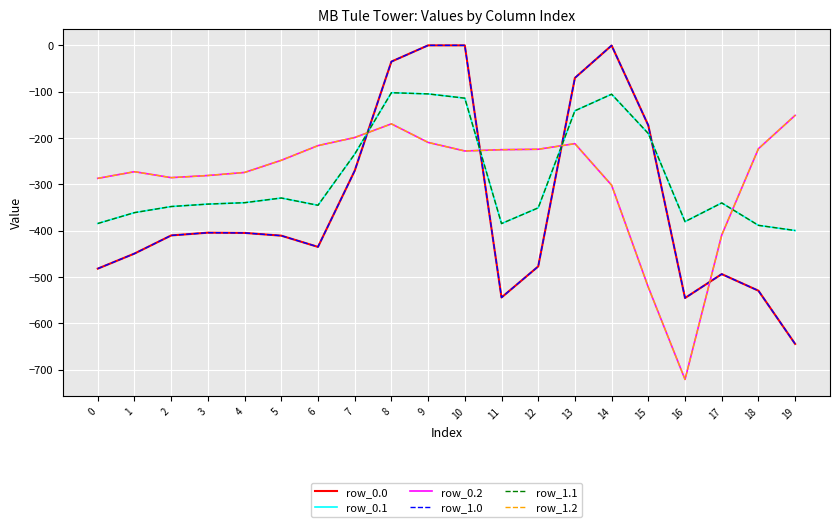

Is this an area chart (filled region under the line)?

No